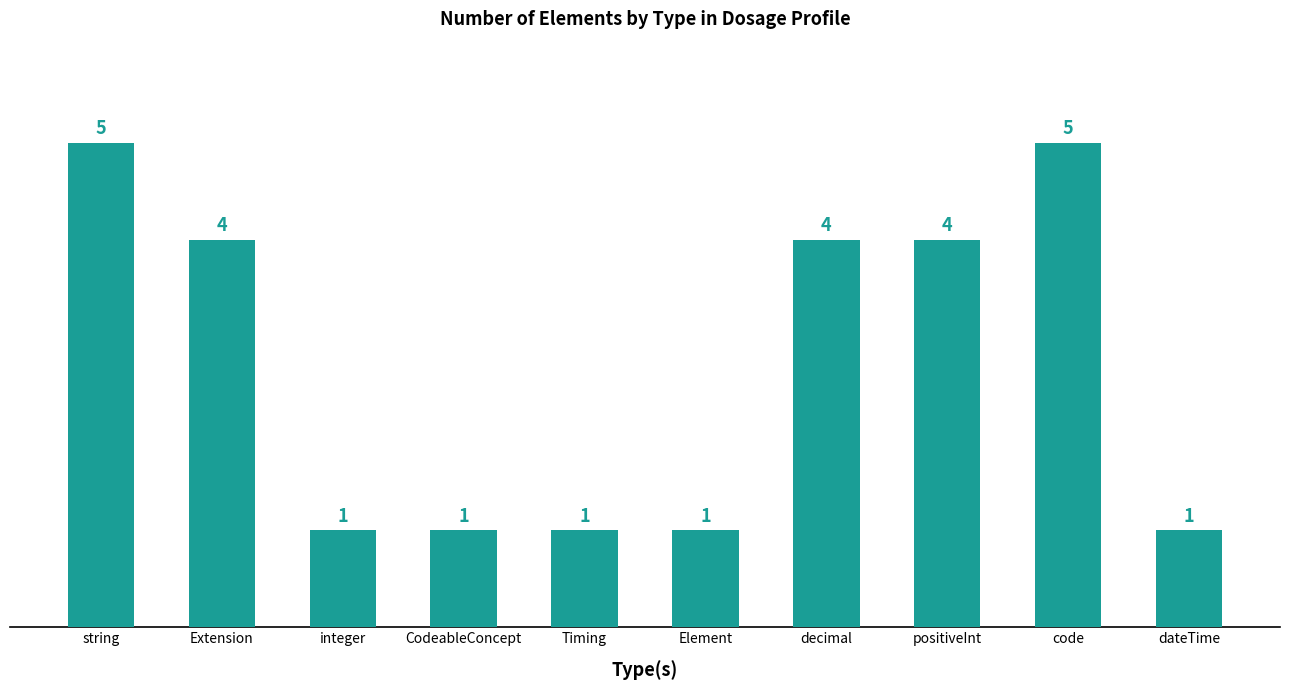

What is the ratio of the value at integer to the value at CodeableConcept?

1.0